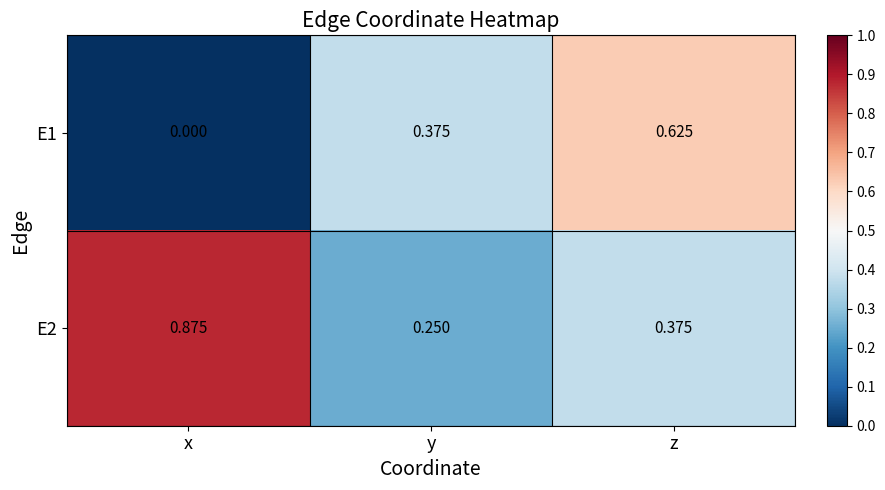

Is the value of E1 at y greater than the value of E2 at x?

No